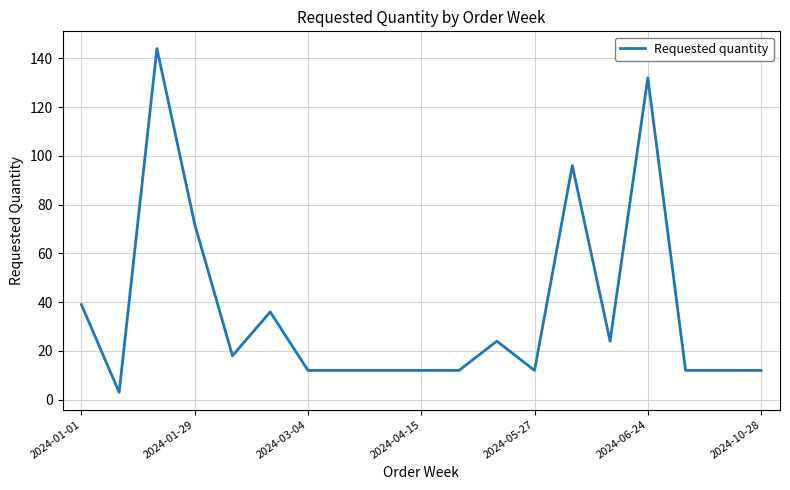

What is the difference between the maximum and minimum values?

141